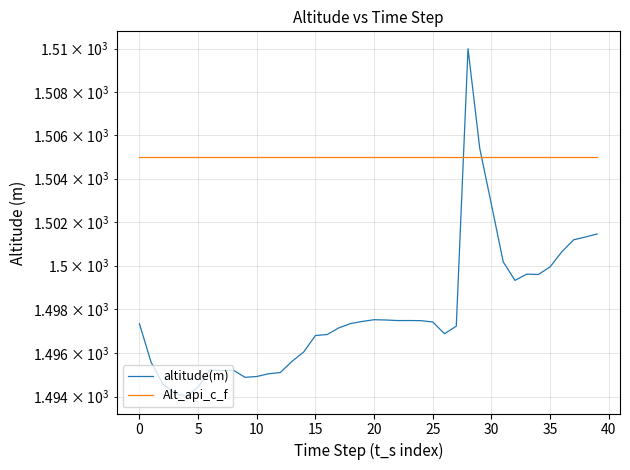

What is the spread (max minus min) of values at 15?

11.0